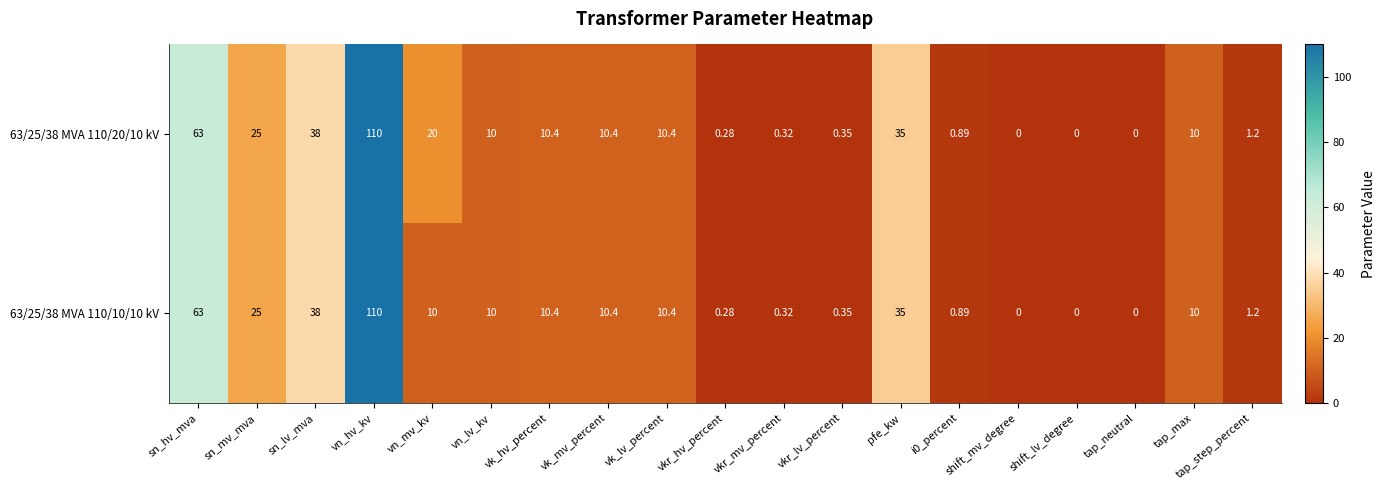

Where is 63/25/38 MVA 110/20/10 kV nearest to the value 55?

sn_hv_mva